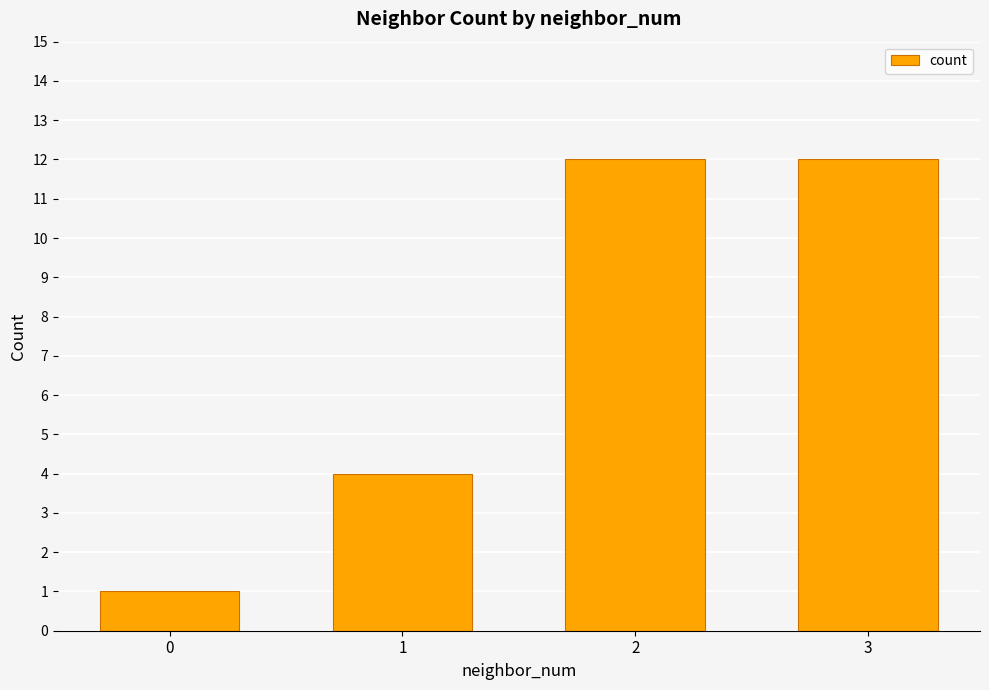

What is the sum of all values?

29